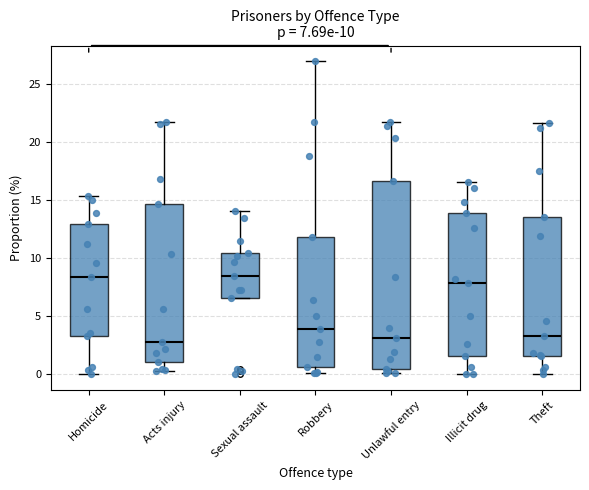

Which box is the tallest, from its lower edge to its upper edge?

Unlawful entry